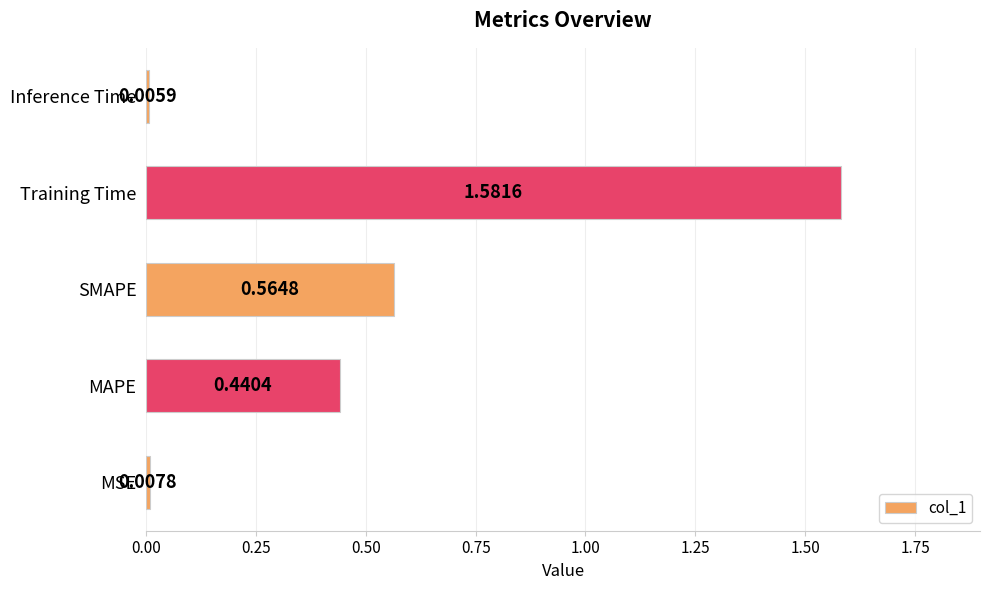

Rank the categories by value from highest to lowest.

Training Time, SMAPE, MAPE, MSE, Inference Time